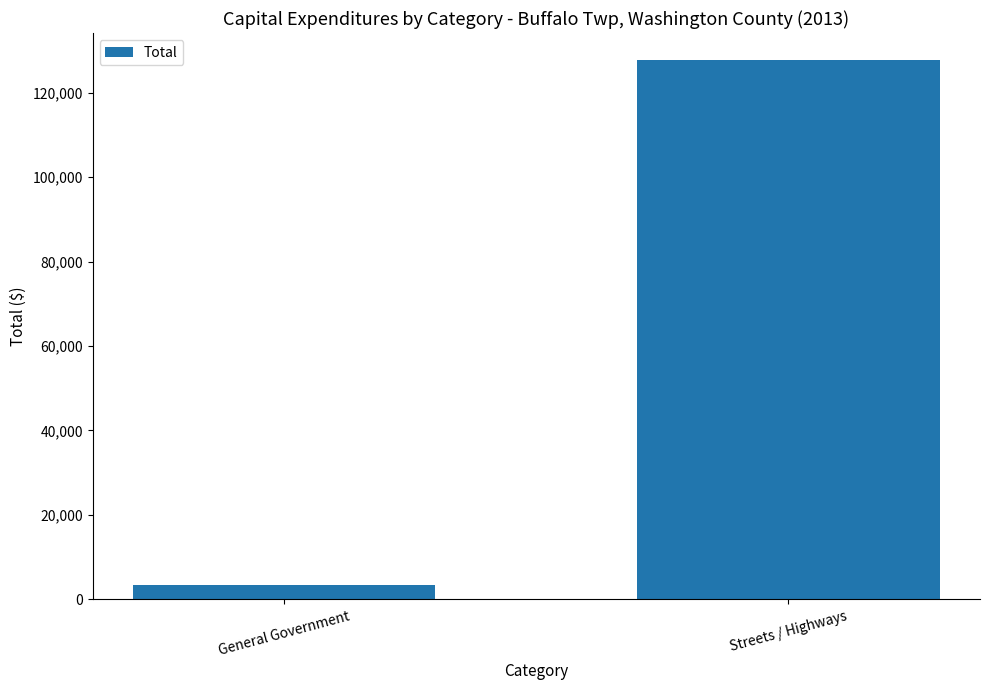

Are the bars grouped side by side (vs. stacked)?

No